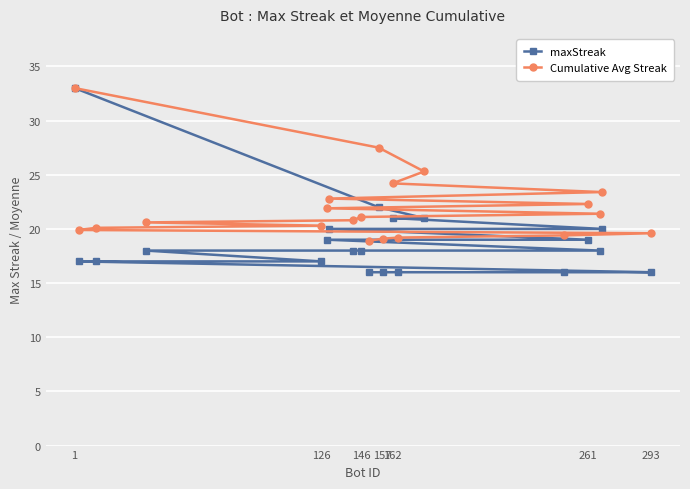

True or false: Cumulative Avg Streak and maxStreak intersect in this chart.

False